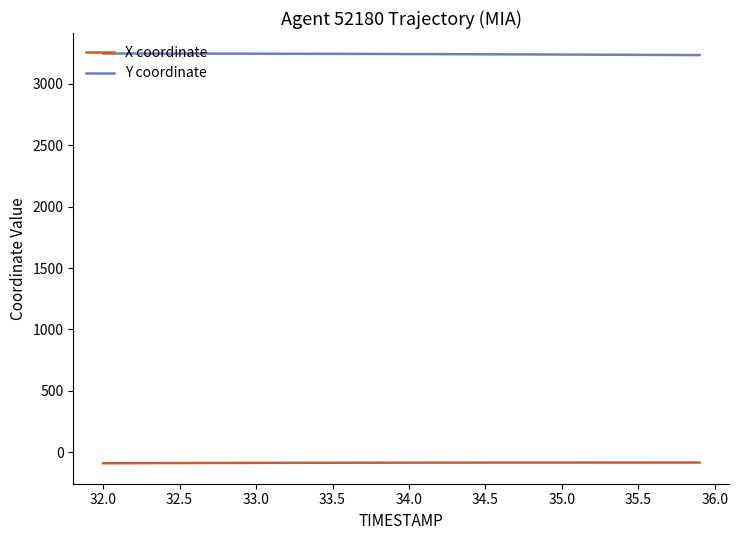

How many values in the Y coordinate series are below 3244?

20